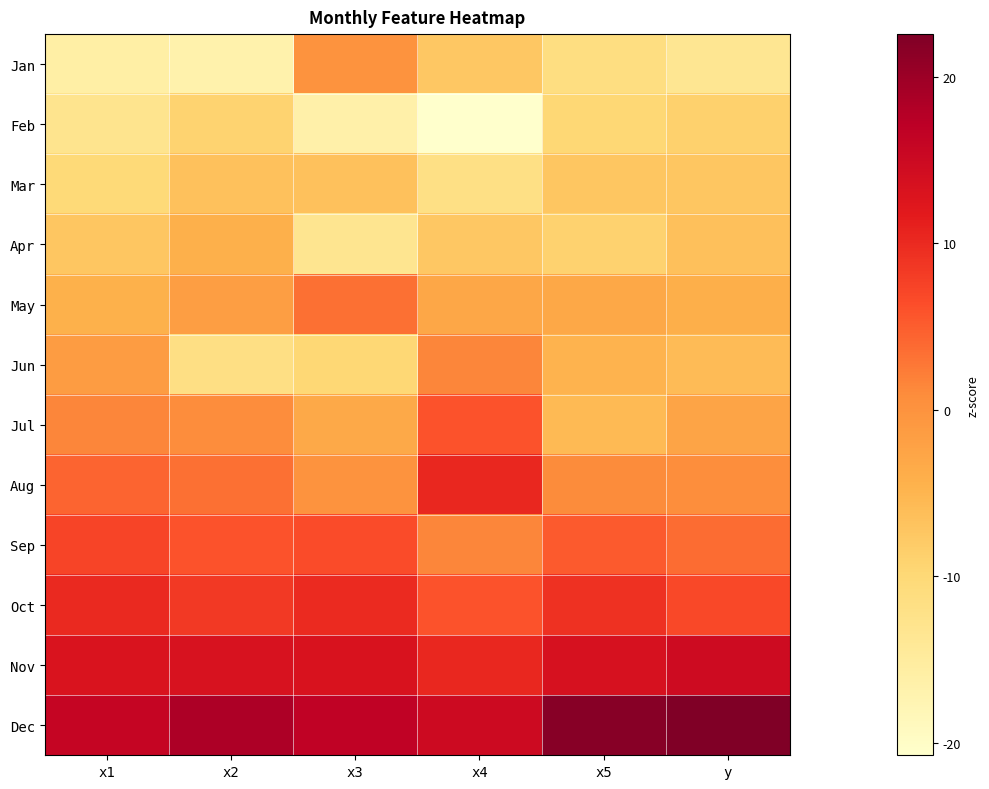

At how many categories does at least one series exceed 1?

6